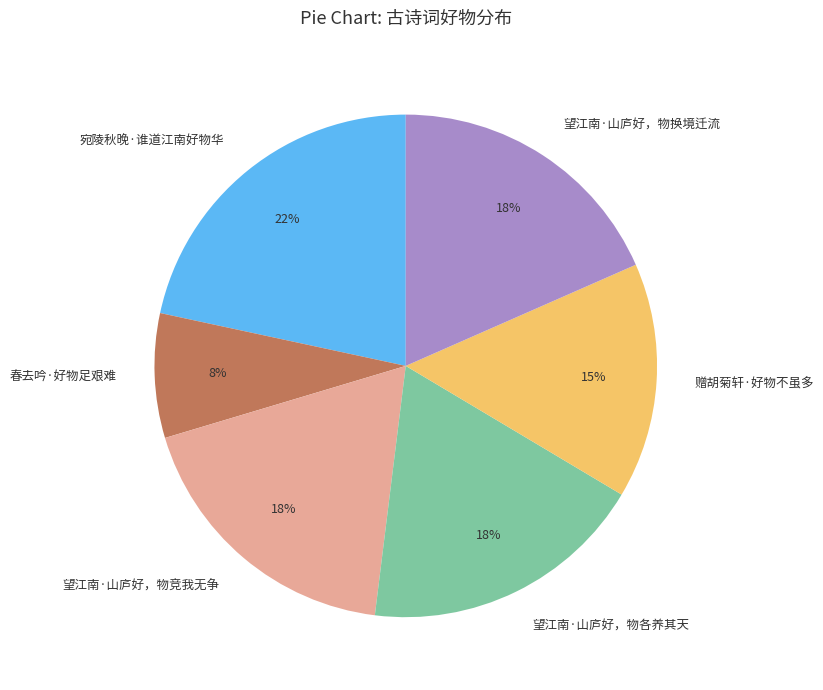

Is there any slice that represents more than half of the pie?

No